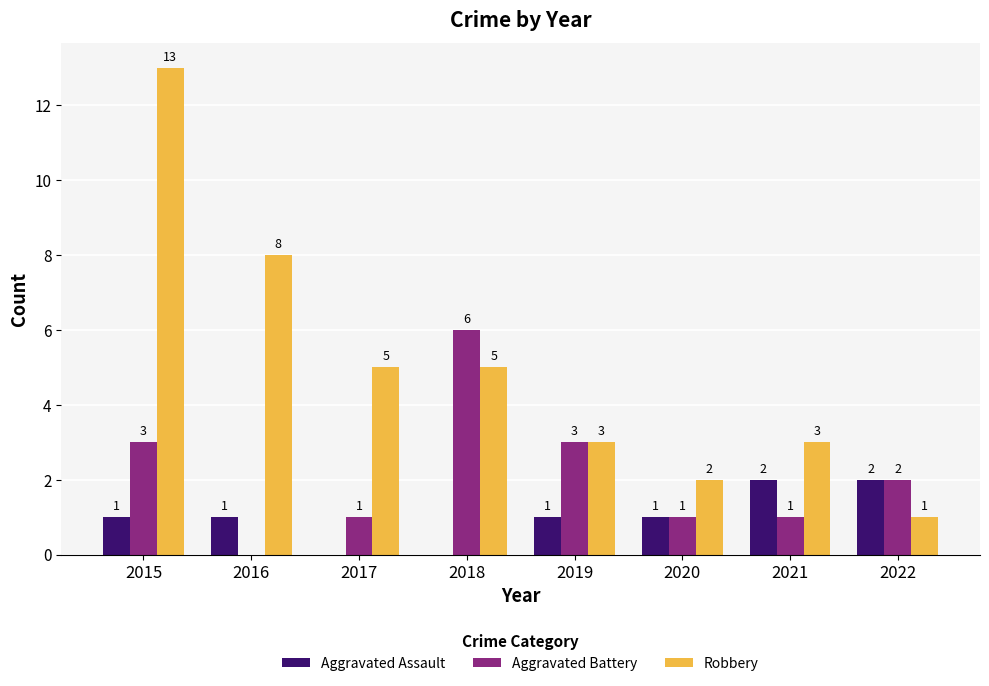

The value of Aggravated Battery at 2021 is 0. True or false?

False